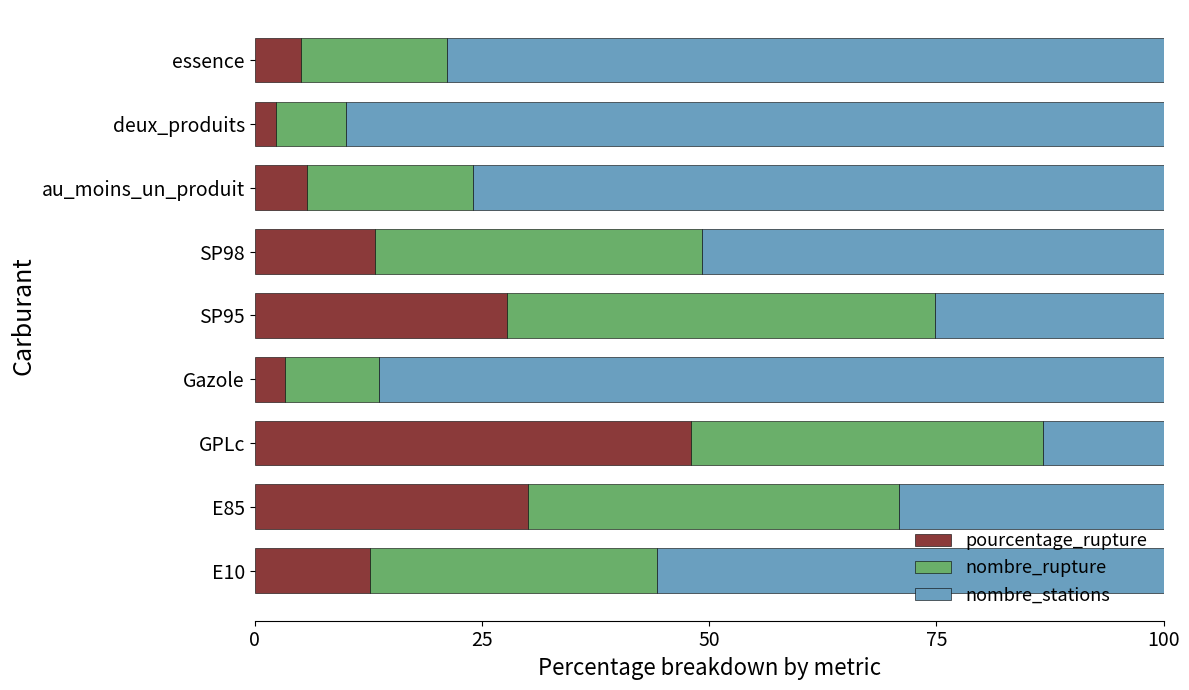

What is the total value across all series at SP98?

100.0